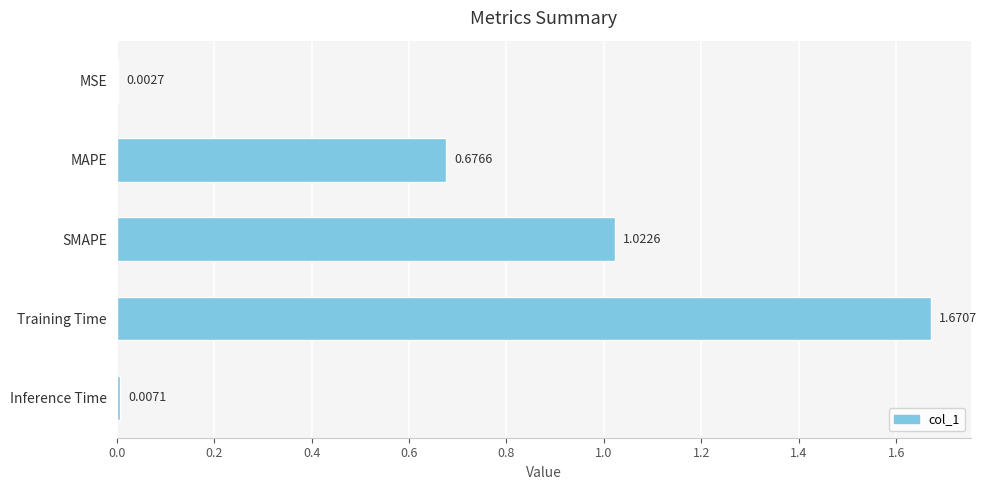

Which category has the highest value across all series?

Training Time